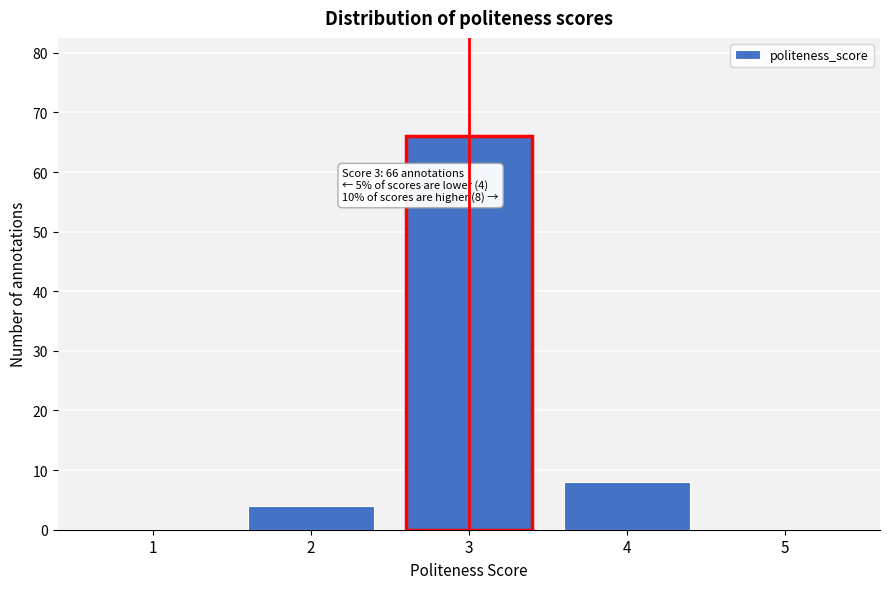

Reading right to left, transcribe all the data shown in this chart.

5=0	4=8	3=66	2=4	1=0